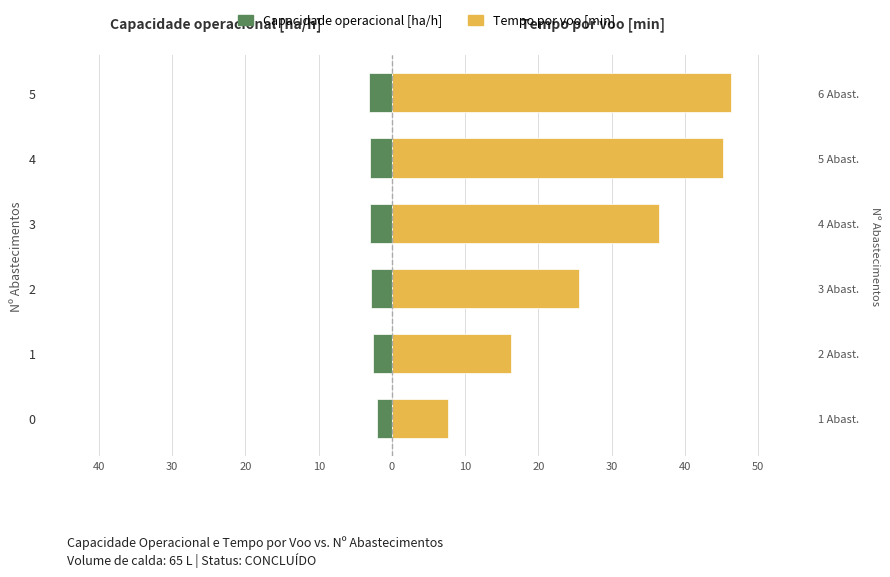

Is the value of Capacidade operacional [ha/h] at 4 greater than the value of Tempo por voo [min] at 0?

No